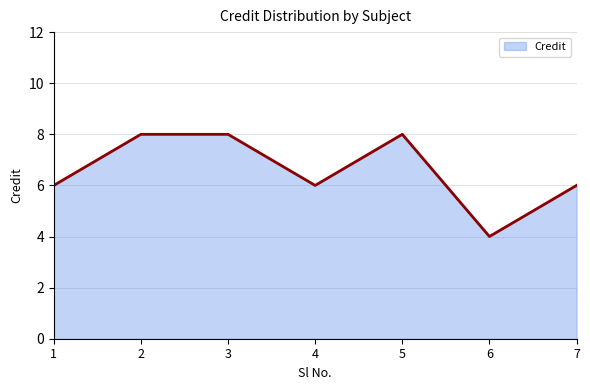

How many lines are shown in the chart?

1